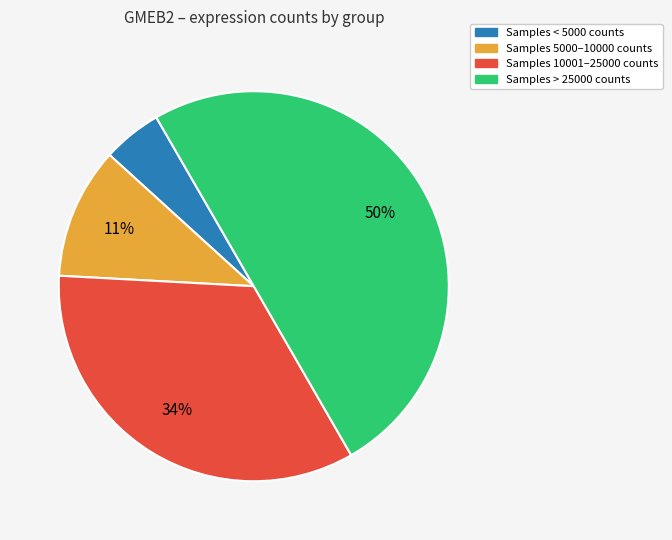

To the nearest percent, what is the average slice percentage?

25%